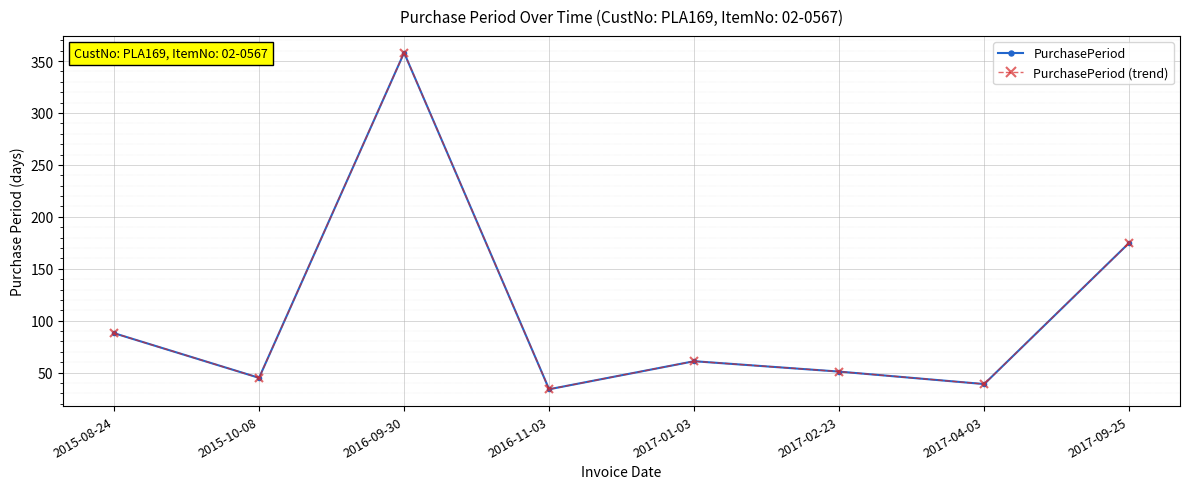

What are all the series names shown in the legend?

PurchasePeriod, PurchasePeriod (trend)